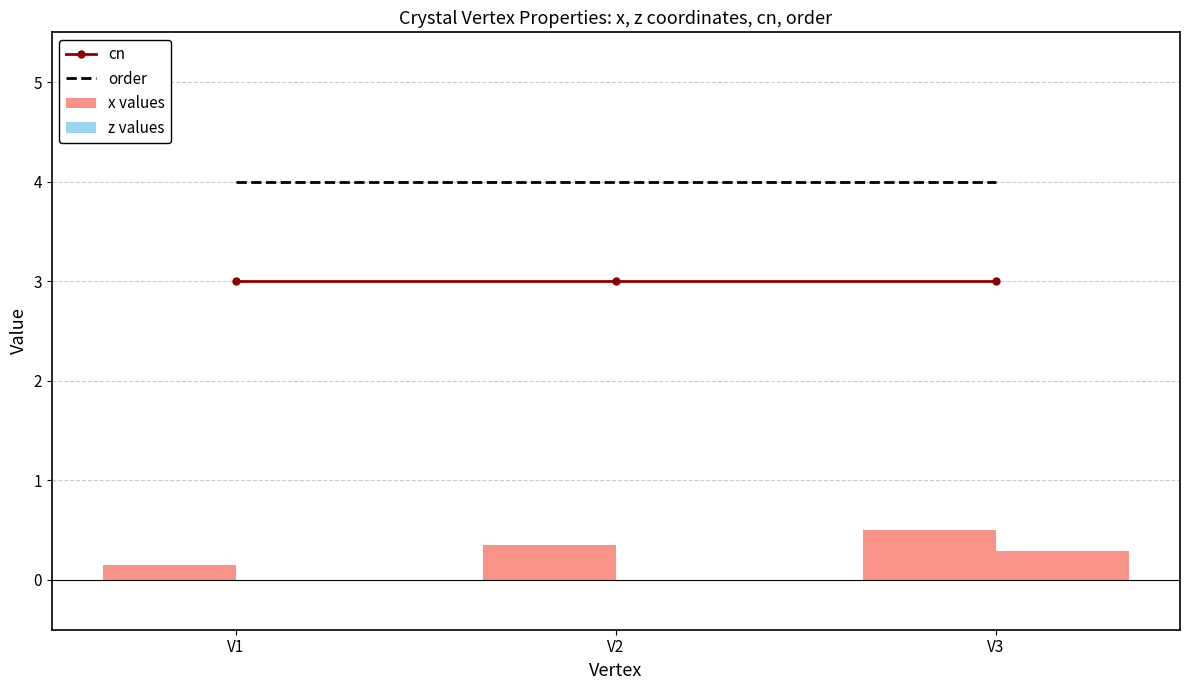

How many groups of bars are there?

3